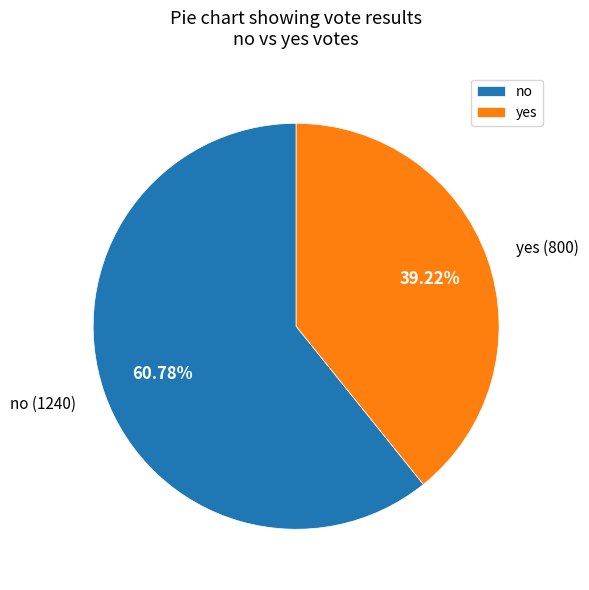

Does yes account for over 50% of the chart?

No